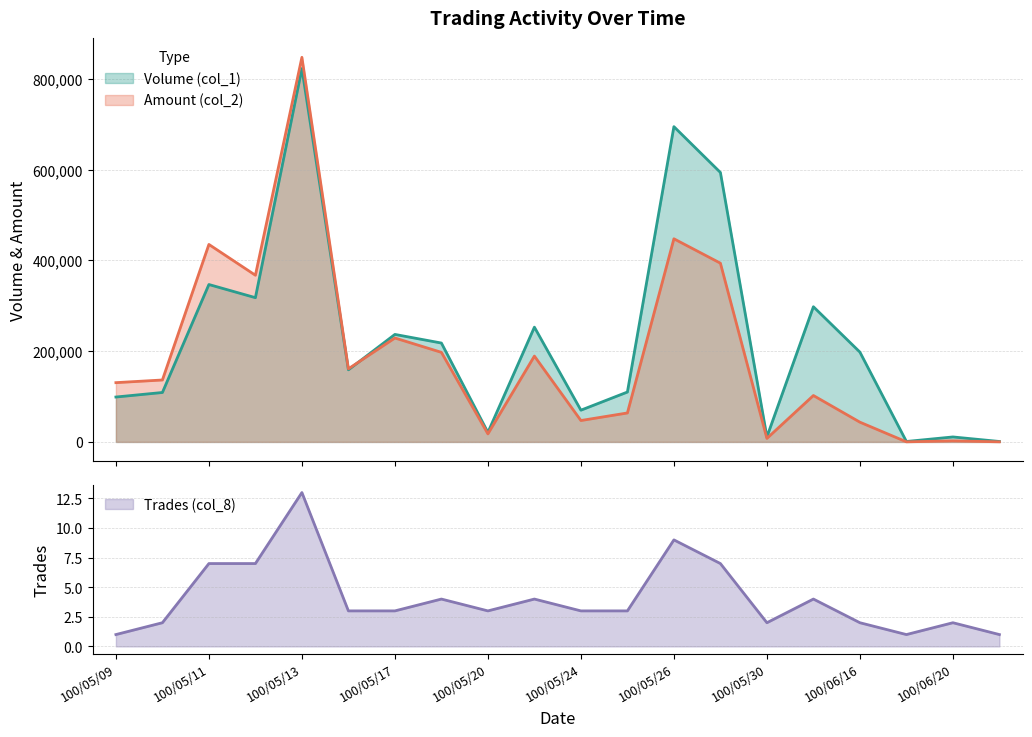

At which category does Volume (col_1) reach its first local valley?

100/05/12